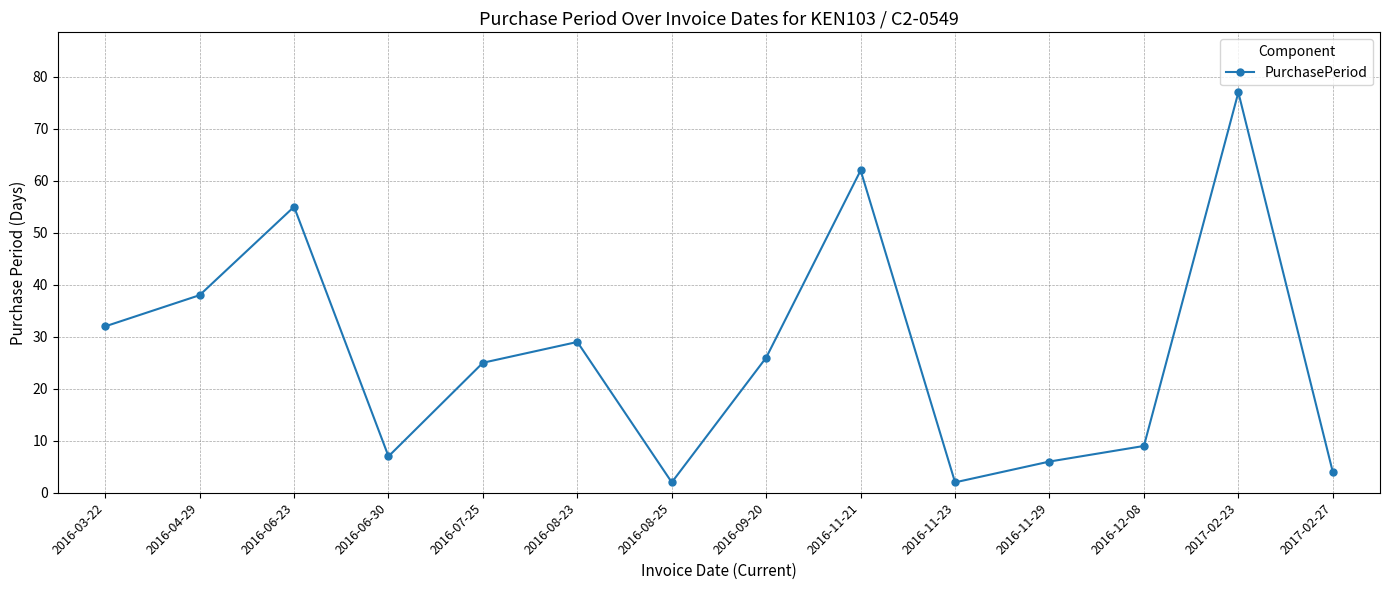

How many values are below 26?

7